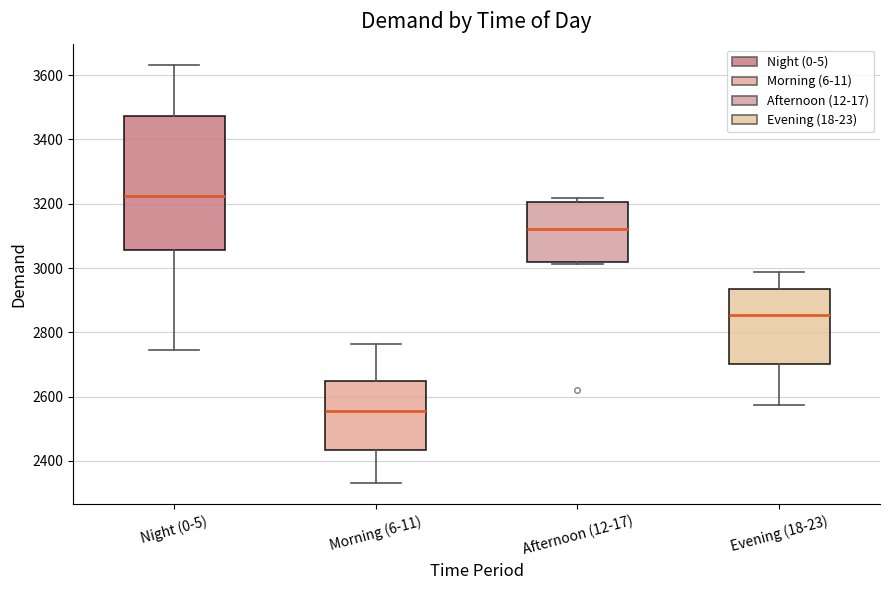

Comparing the boxes themselves (not the whiskers), which one is the tallest?

Night (0-5)